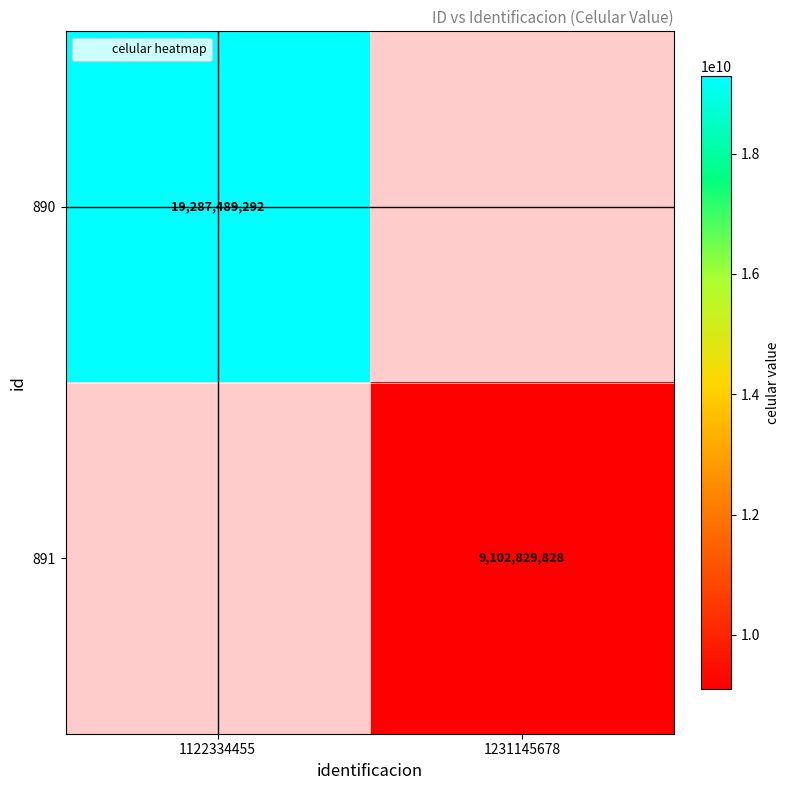

List the series in order of their peak value, highest first.

890, 891